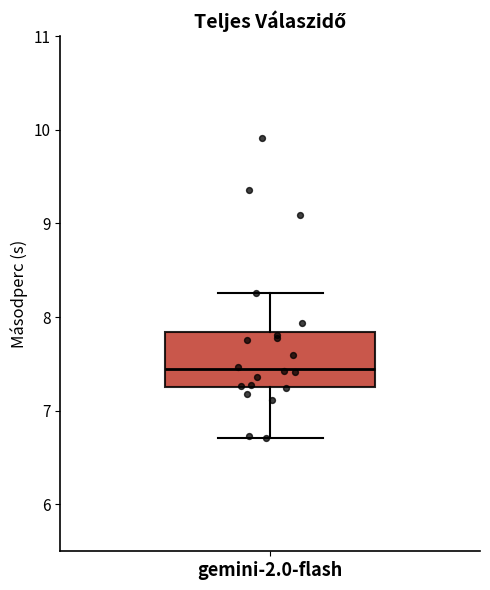

Read this box plot against the y-axis: the position of the median line, the range covered by the box, and the ends of both whiskers. The values are not printed on the chart, so give them approximately, as read against the axis.

median 7.4, box 7.3 to 7.8, whiskers 6.7 to 8.3